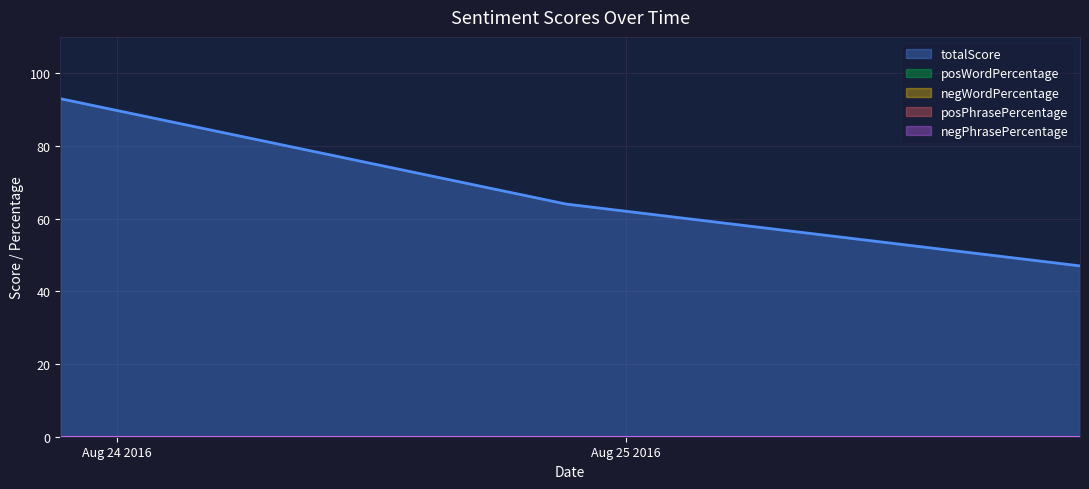

Reading left to right, transcribe all the data shown in this chart.

totalScore: 93	64	47
posWordPercentage: 0	0	0
negWordPercentage: 0	0	0
posPhrasePercentage: 0	0	0
negPhrasePercentage: 0	0	0